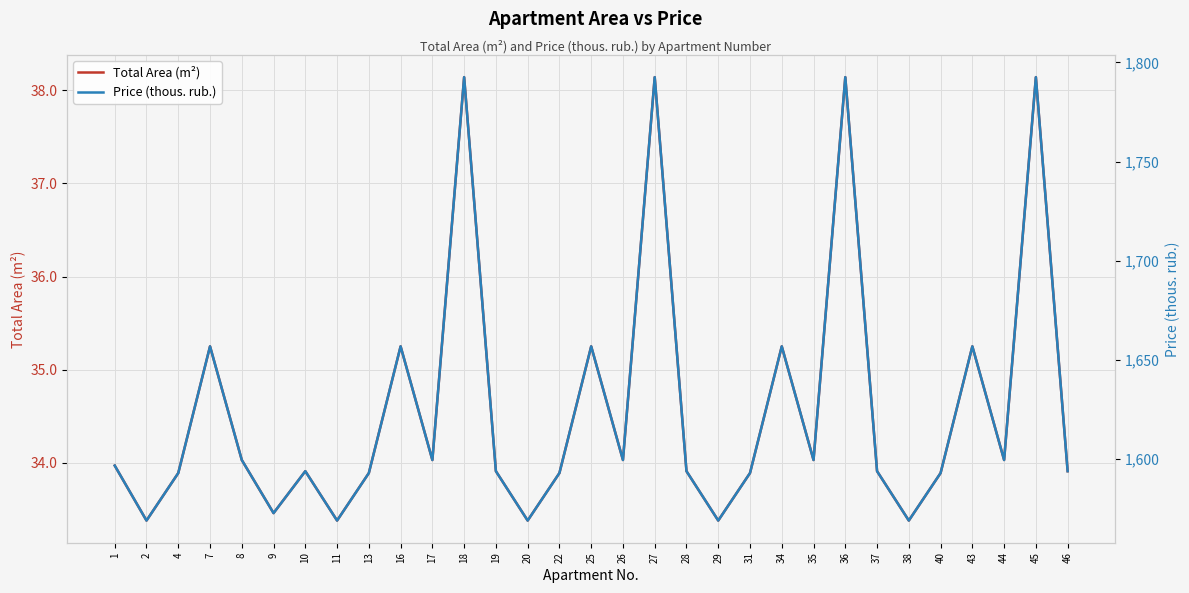

How many data points in Price (thous. rub.) are less than 1593?

11